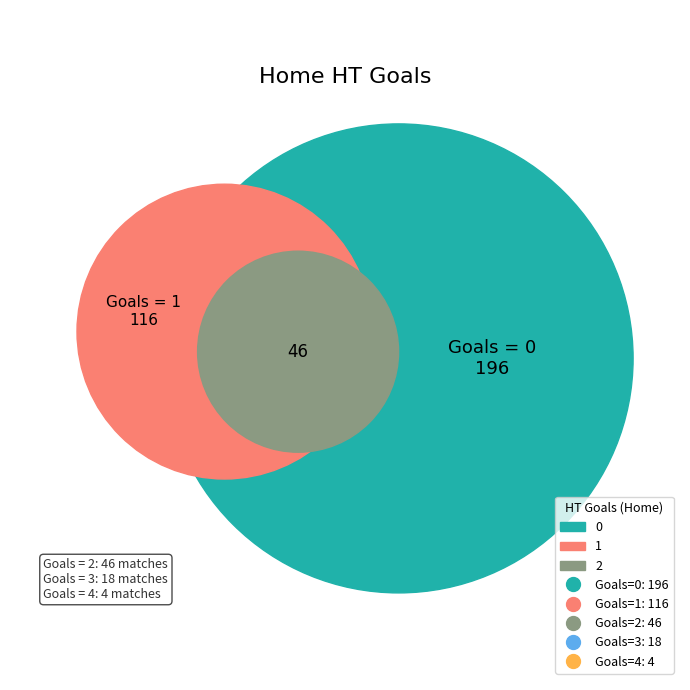

Which has a higher value, 4 or 2?

2